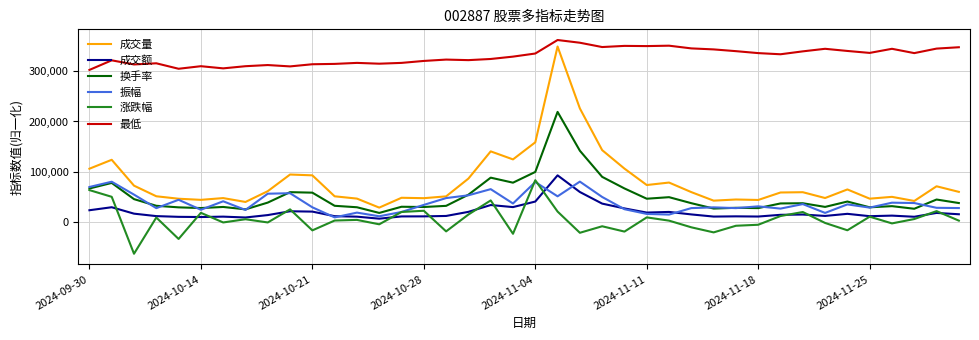

What are all the series names shown in the legend?

成交量, 成交额, 换手率, 振幅, 涨跌幅, 最低